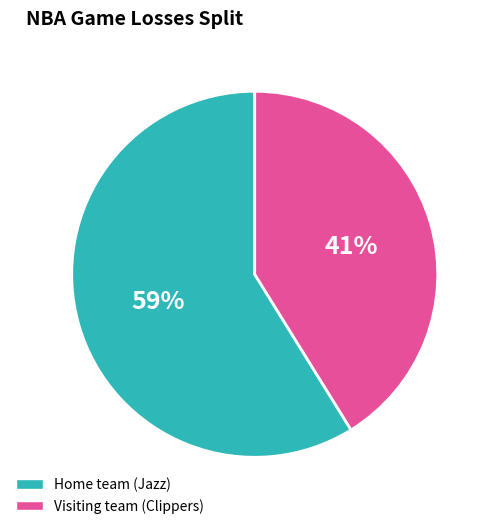

Do Visiting team (Clippers) and Home team (Jazz) together represent more than half of the pie?

Yes